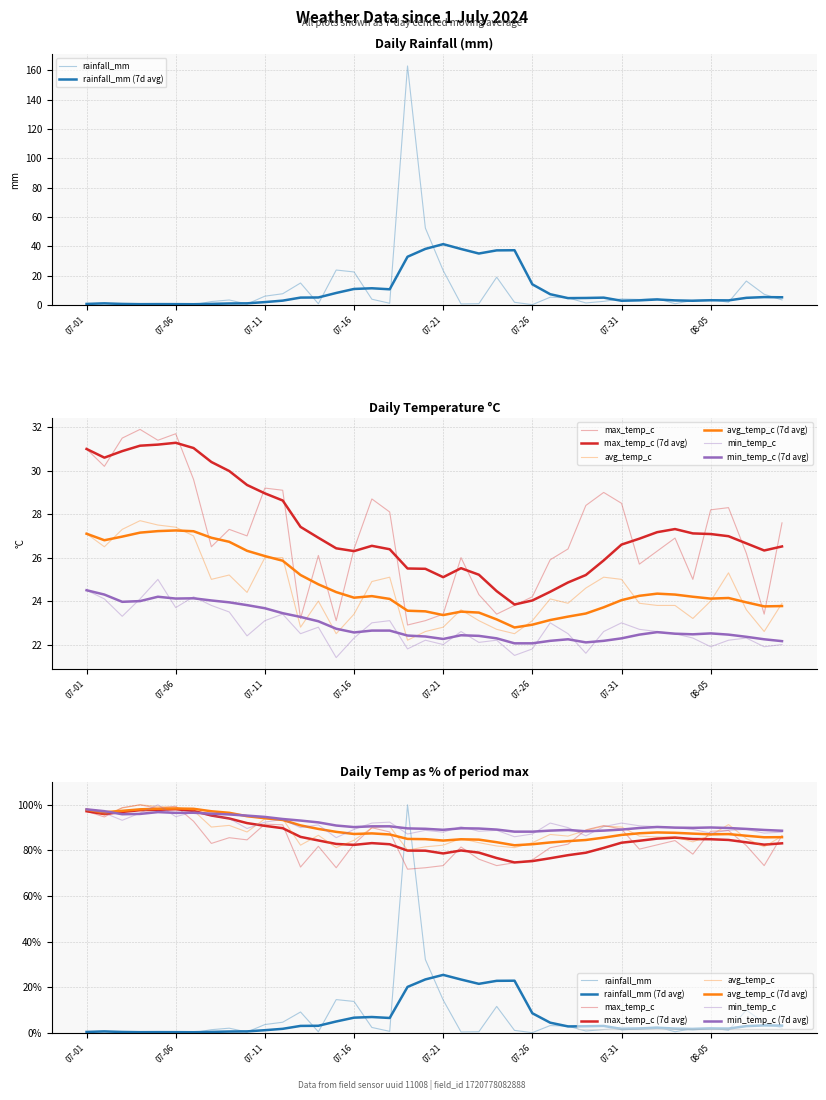

True or false: max_temp_c and avg_temp_c cross at least once.

False